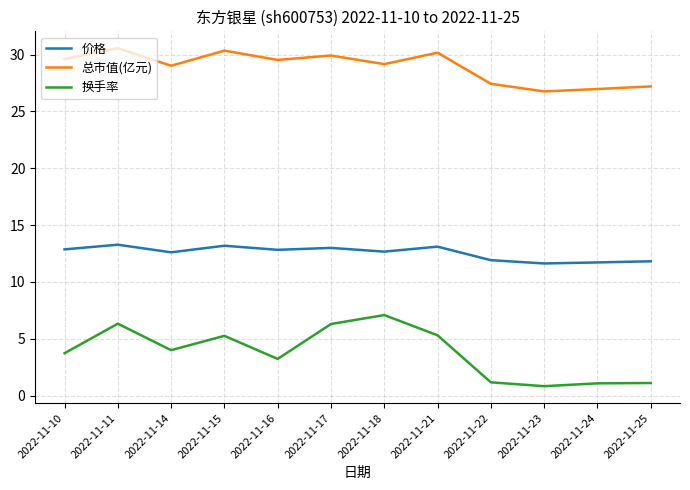

What is the difference between the 换手率 values at 2022-11-18 and 2022-11-22?

5.9